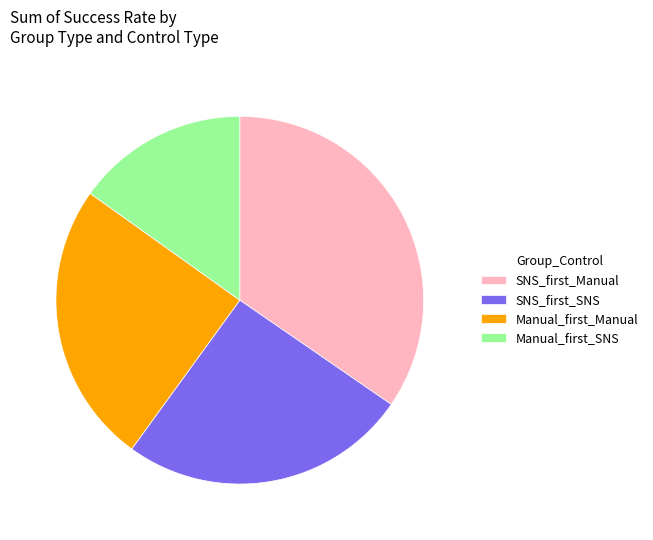

How many segments does this pie chart have?

4